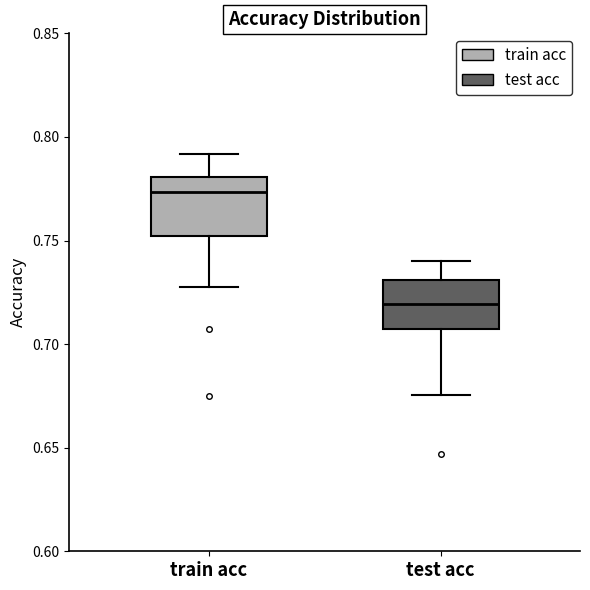

Reading left to right, transcribe this box plot: for each box, give where its median line is, the range the box spans, and where its two whiskers end, as read against the y-axis. The values are not printed on the chart, so give them approximately, as read against the axis.

train acc: median 0.775, box 0.750 to 0.780, whiskers 0.725 to 0.790
test acc: median 0.720, box 0.710 to 0.730, whiskers 0.675 to 0.740